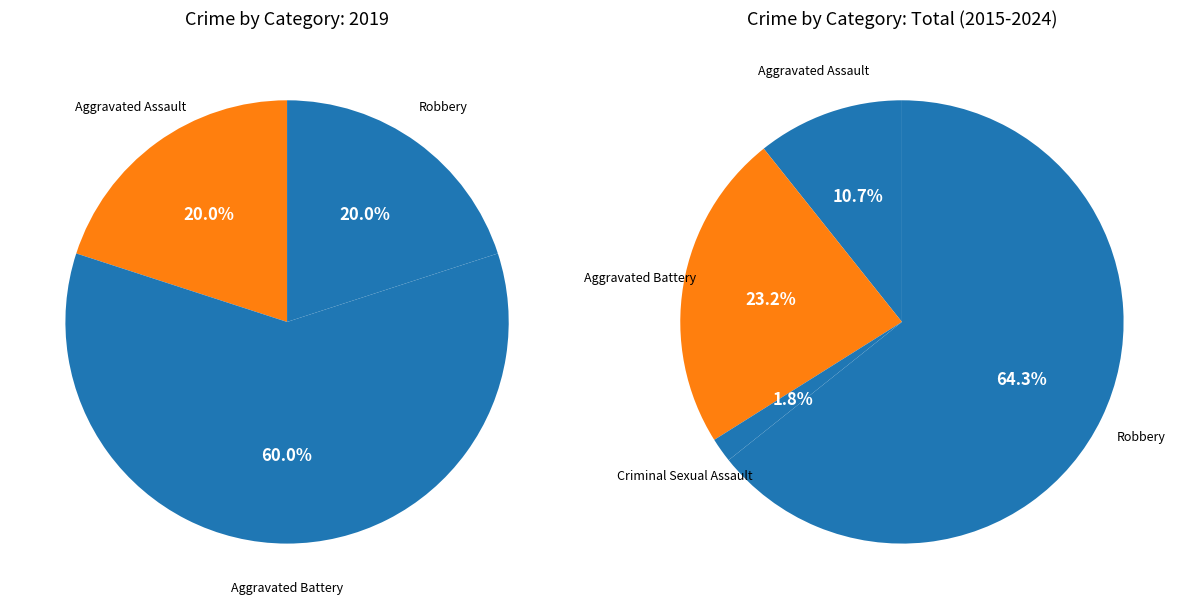

How many segments does this pie chart have?

4